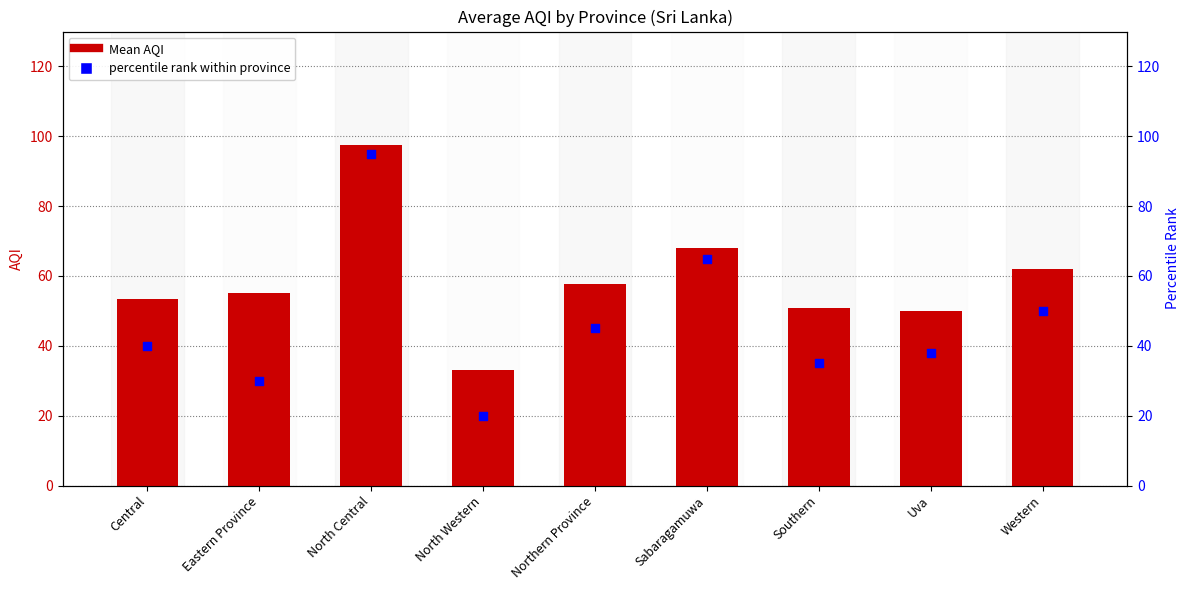

What are all the series names shown in the legend?

Mean AQI, percentile rank within province